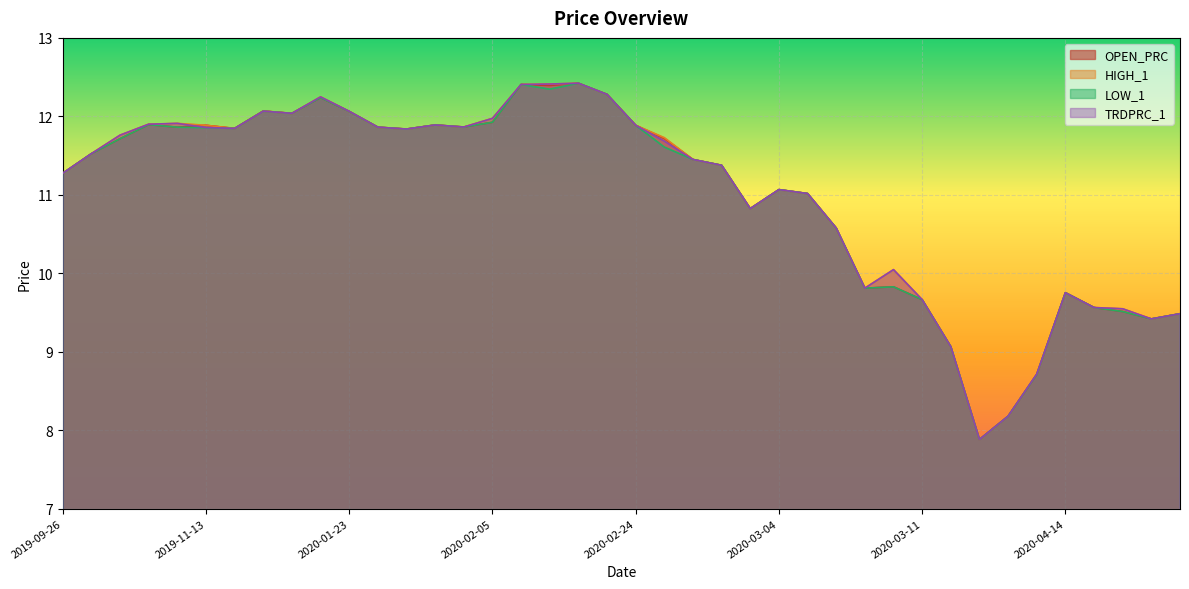

What are all the series names shown in the legend?

OPEN_PRC, HIGH_1, LOW_1, TRDPRC_1